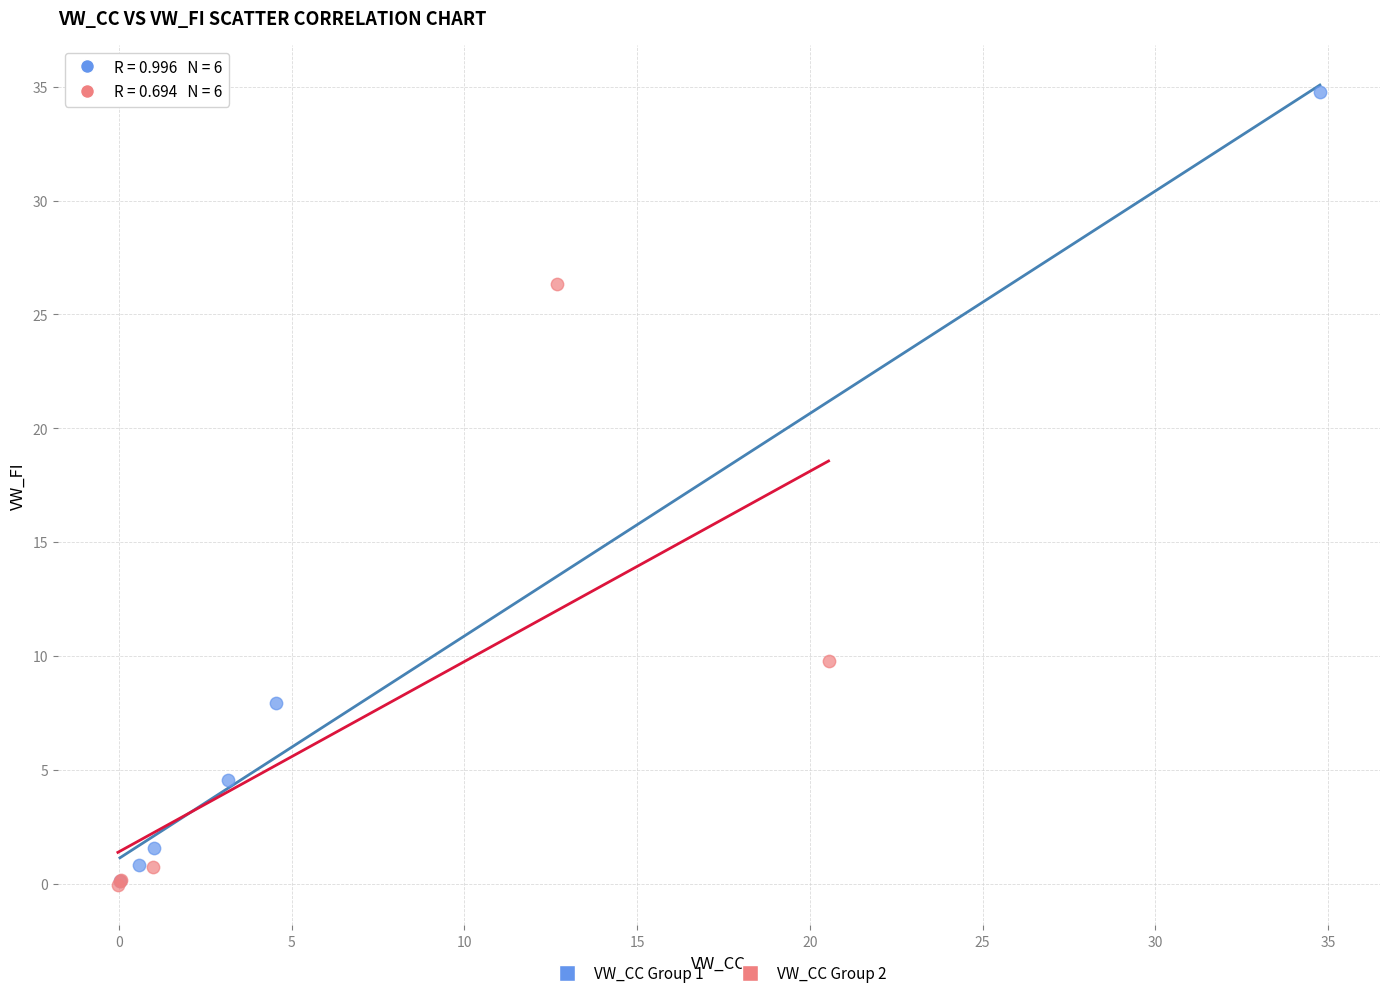

Which series has the widest spread of Y values?

VW_CC Group 1